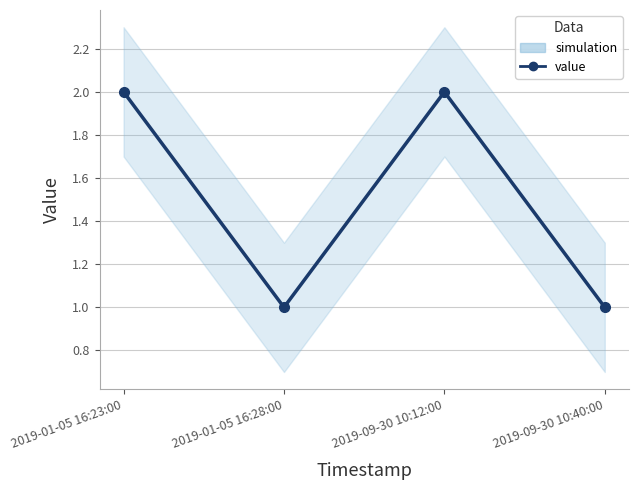

What is the difference between the maximum and minimum values?

1